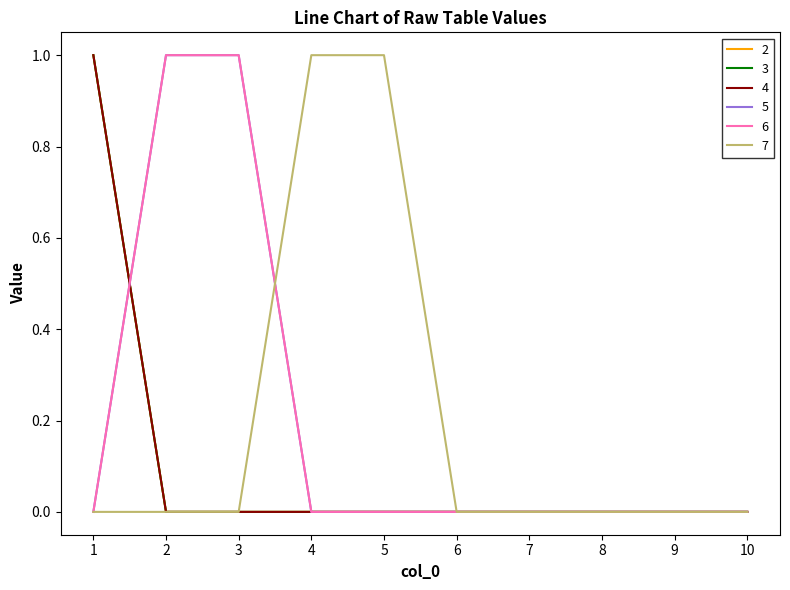

Is this an area chart (filled region under the line)?

No